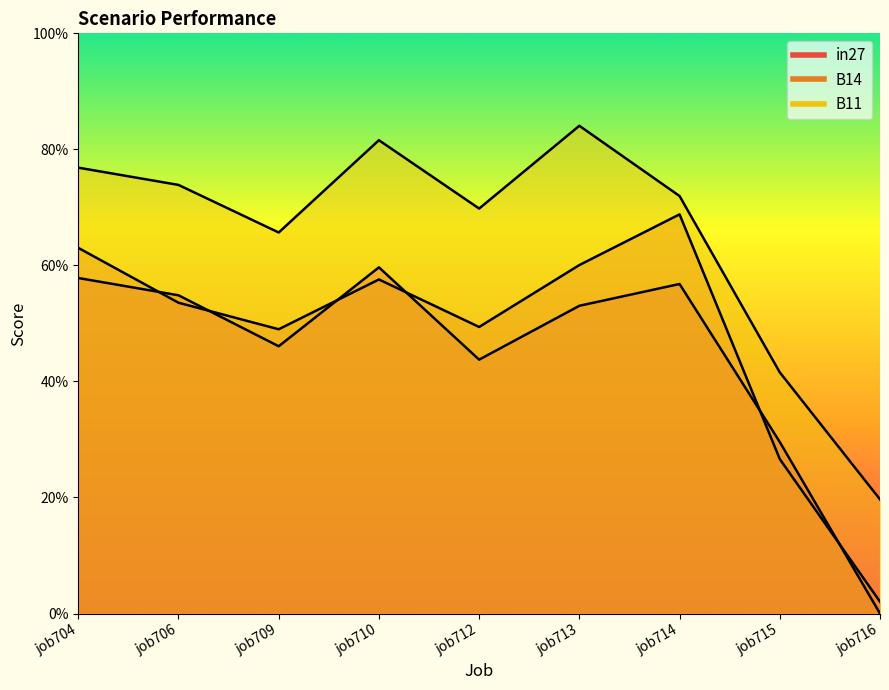

At which label is B11 closest to 0?

job716